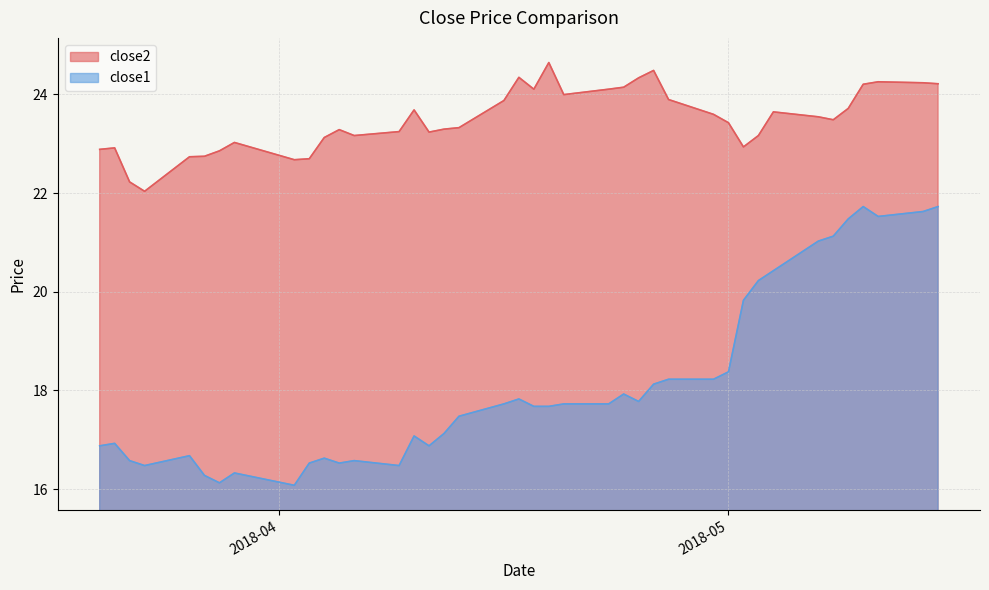

How many values in the close2 series are below 23?

10